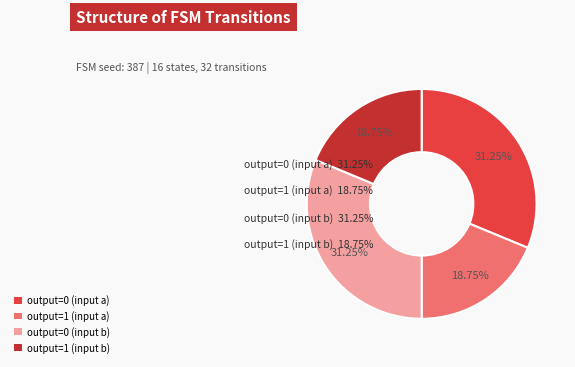

What percentage is the output=0 (input a) slice, to the nearest percent?

31%